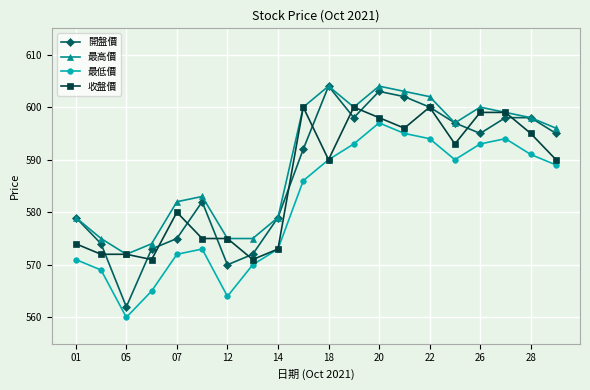

How many interior local peaks does the 最低價 series have?

3